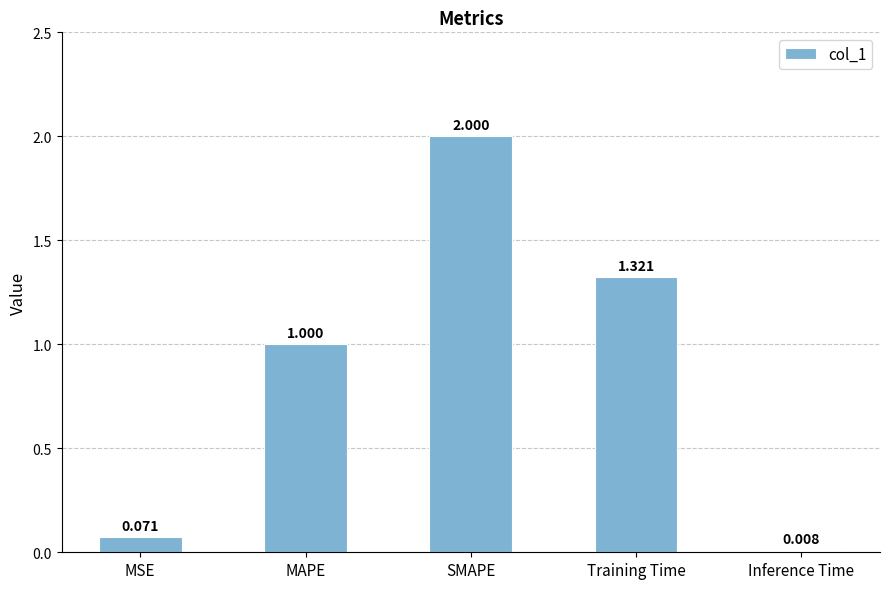

How many bars are there in total?

5